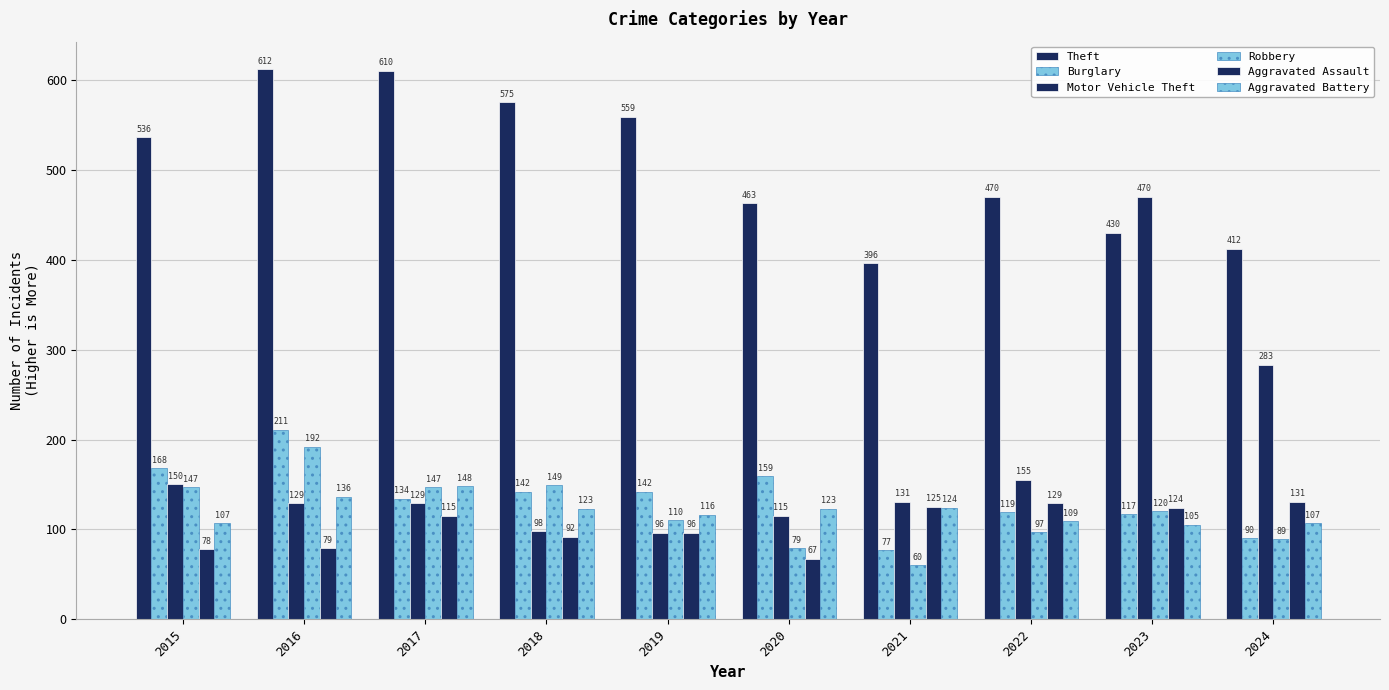

How many values in the Aggravated Assault series are below 115?

5